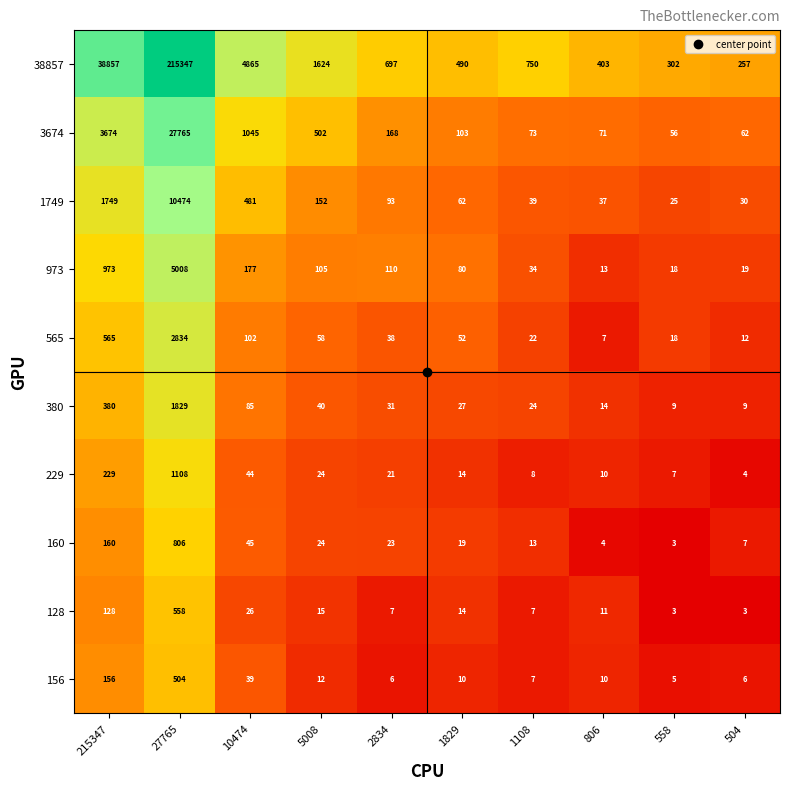

What is the sum of all 128 values?

772